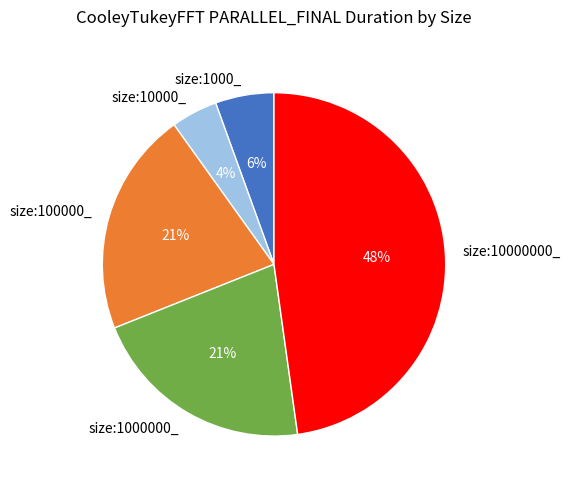

What percentage is the size:10000_ slice, to the nearest percent?

4%